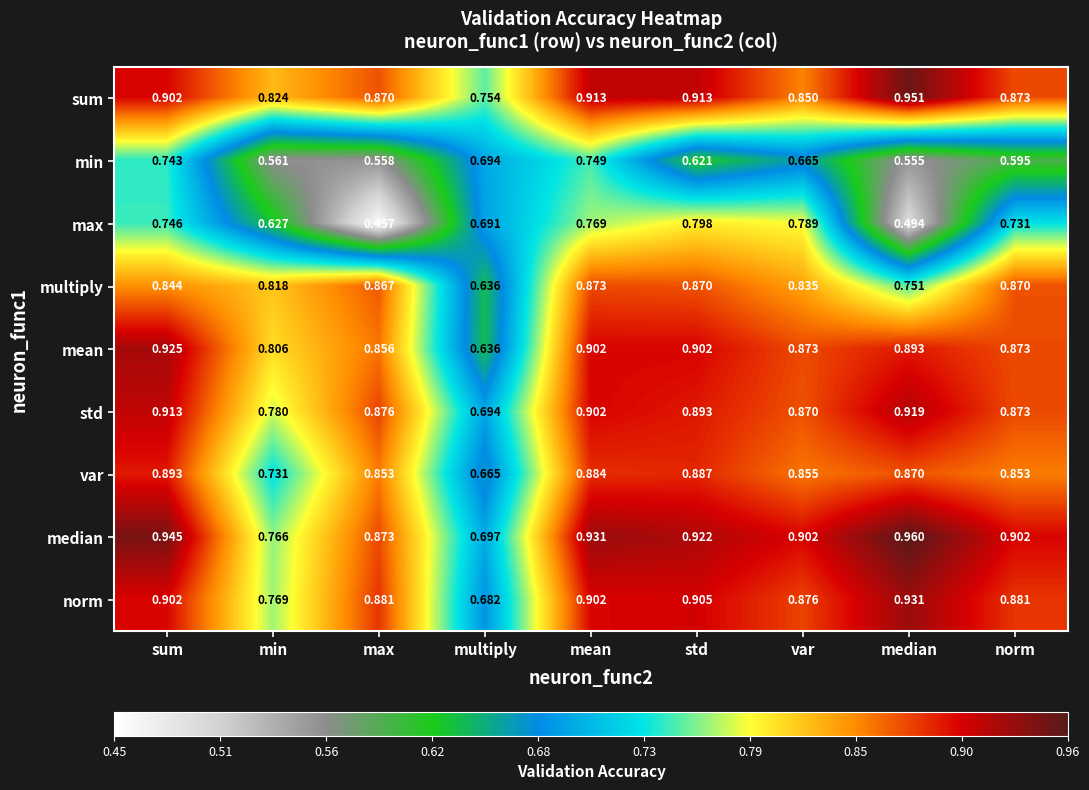

Between sum and median, which series saw the biggest shift?

max